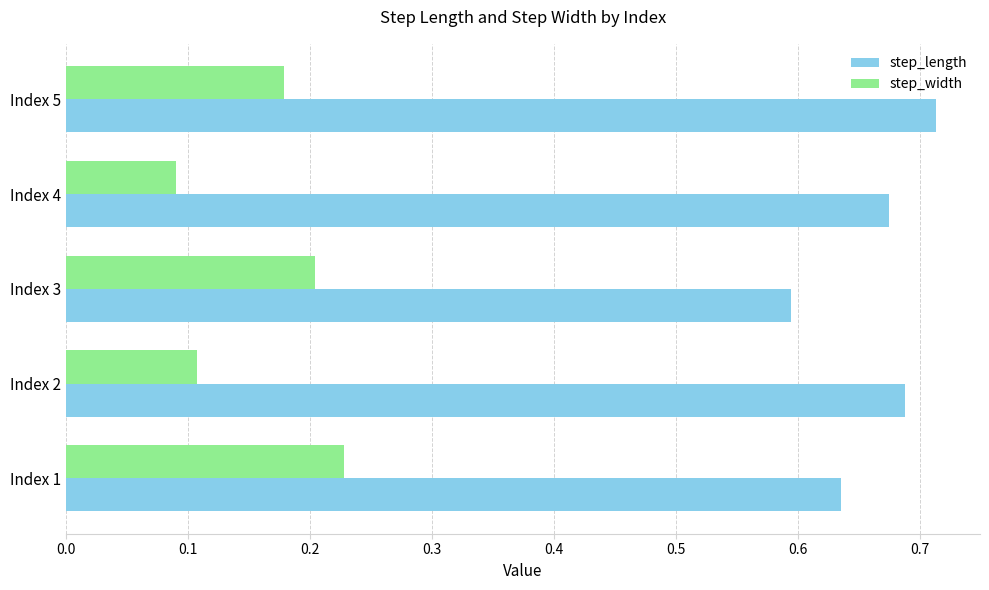

What is the sum of all step_length values?

3.3